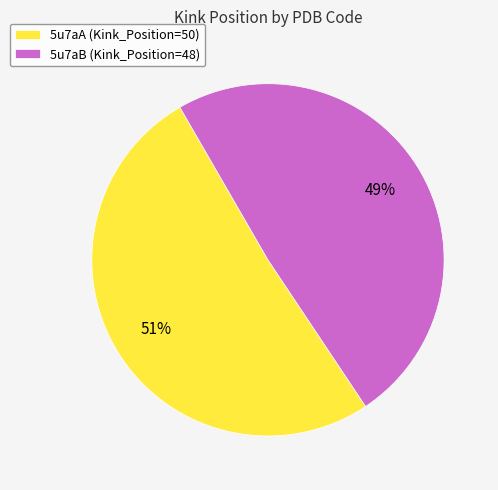

Do 5u7aB and 5u7aA together represent more than half of the pie?

Yes